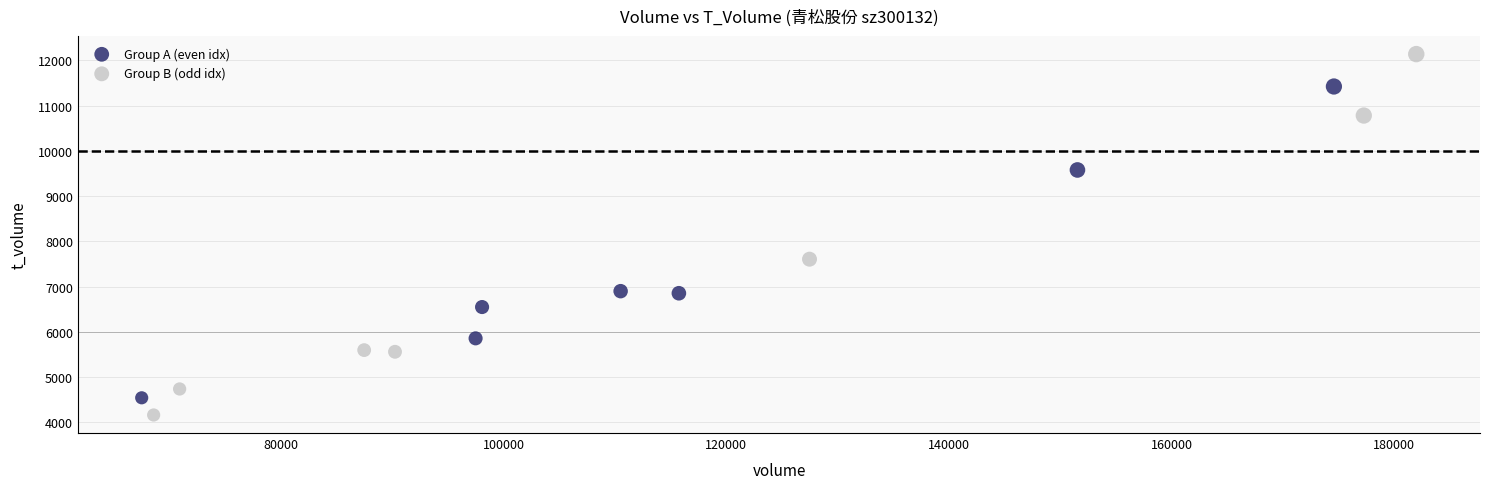

Which series contains the lowest Y value?

Group B (odd idx)